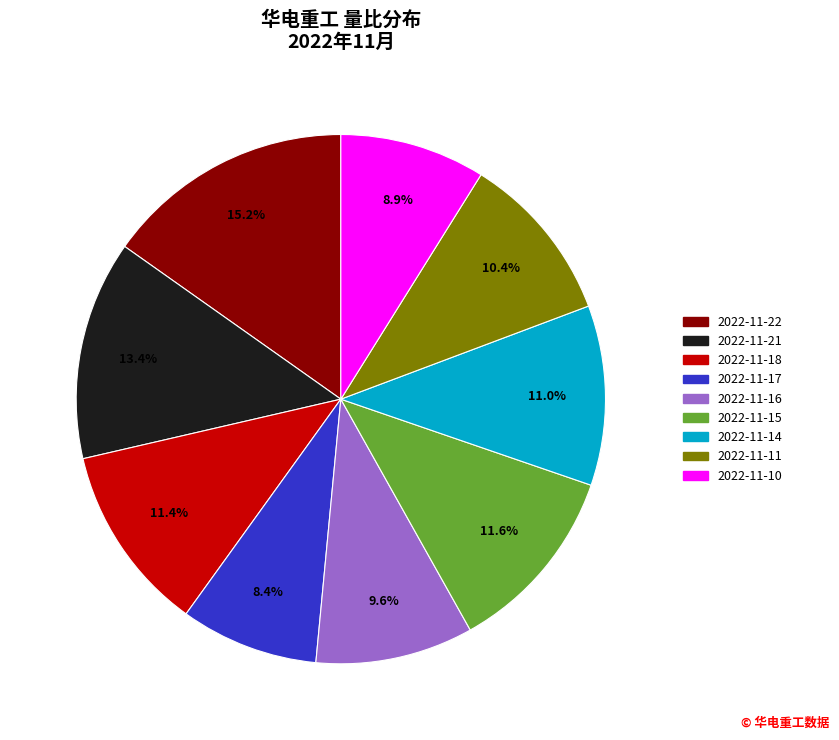

Which category has the biggest portion of the pie?

2022-11-22